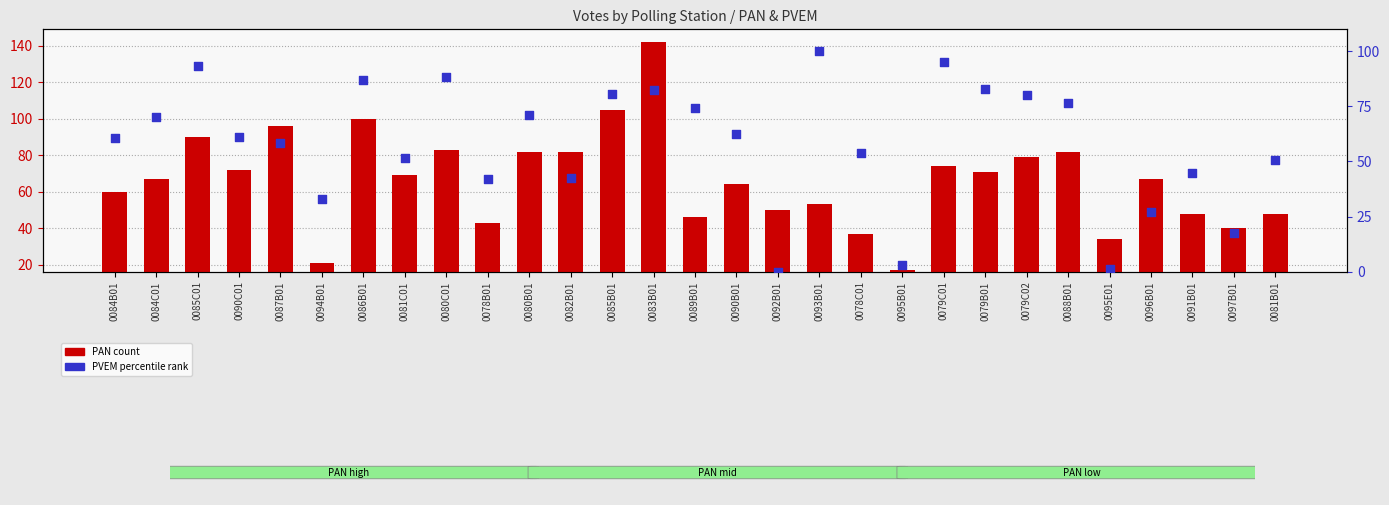

Which series contains the lowest Y value?

PVEM (percentile rank)